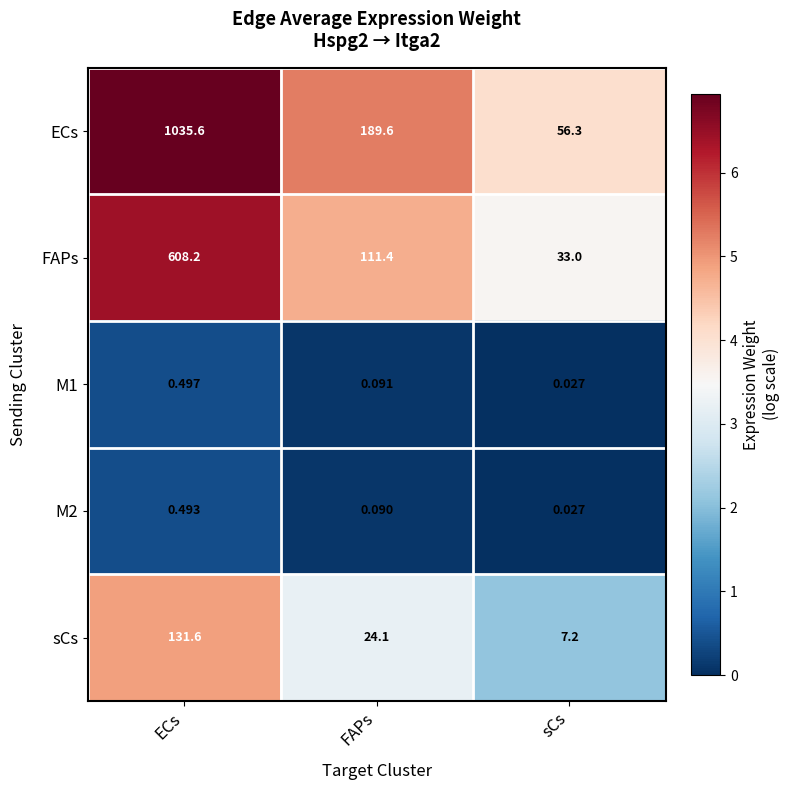

Which series has the widest spread of values?

ECs